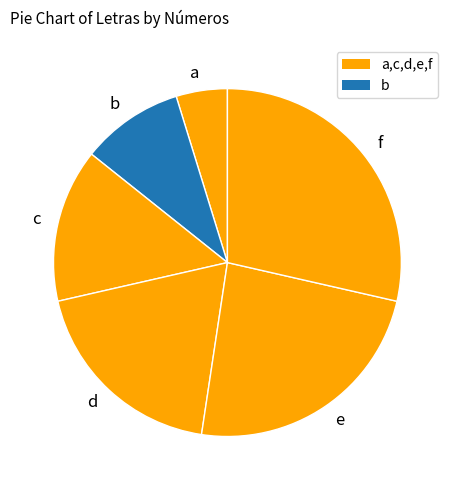

Count the number of slices in the pie.

6